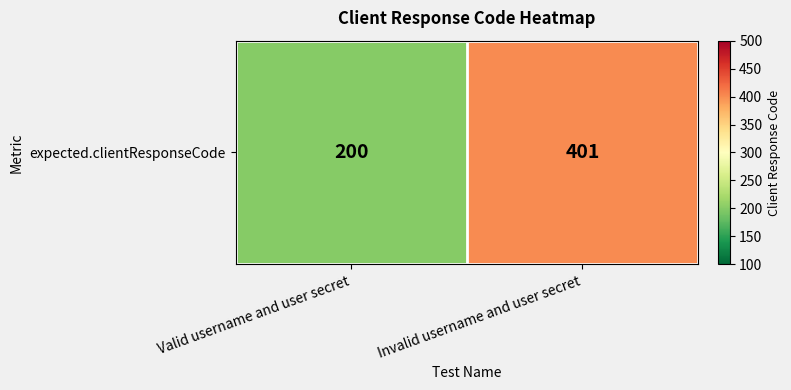

Which has a higher value, Valid username and user secret or Invalid username and user secret?

Invalid username and user secret